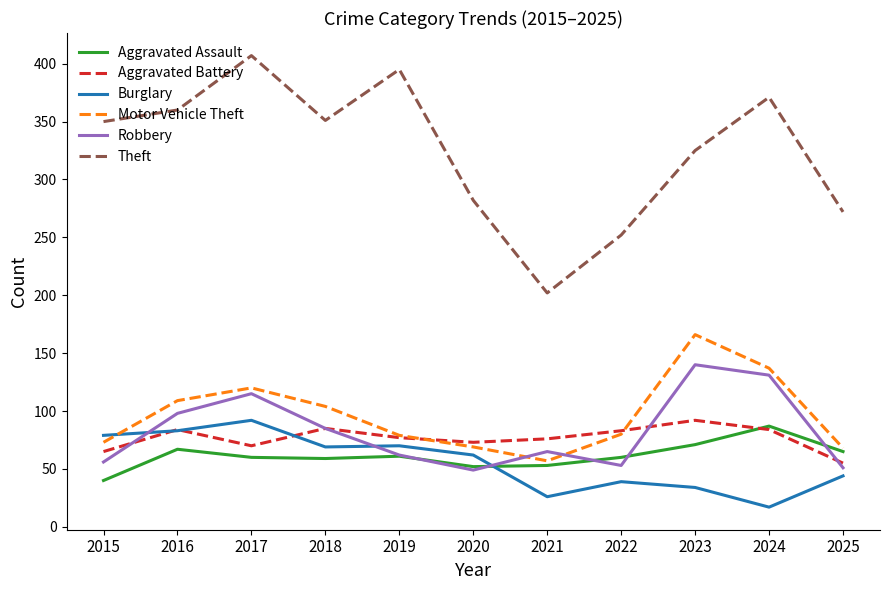

The value of Aggravated Assault at 2022 is 26. True or false?

False